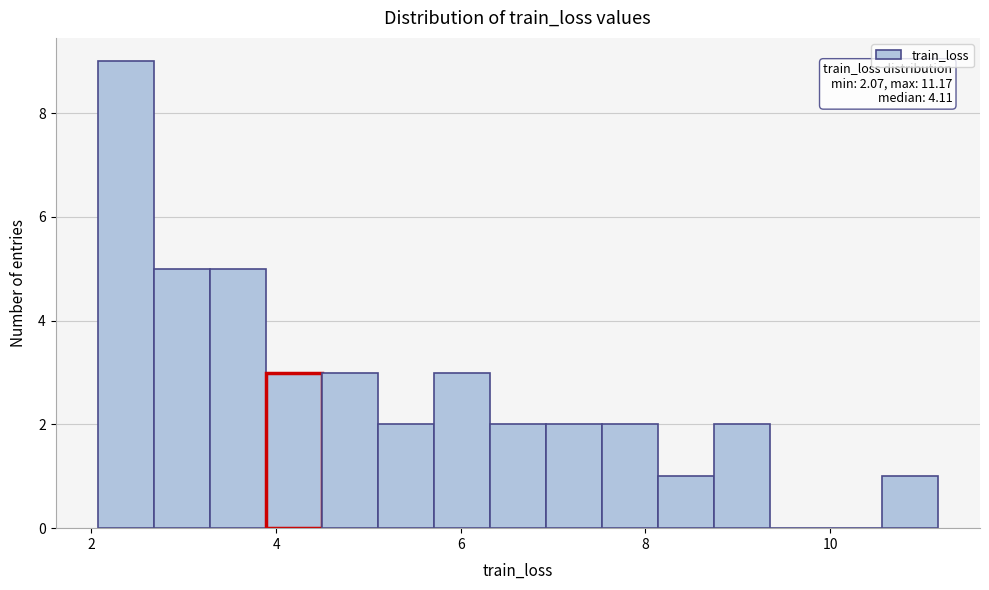

Around what value on the x-axis is the tallest bar? Give the approximate position of its centre, as read against the axis.

2.4